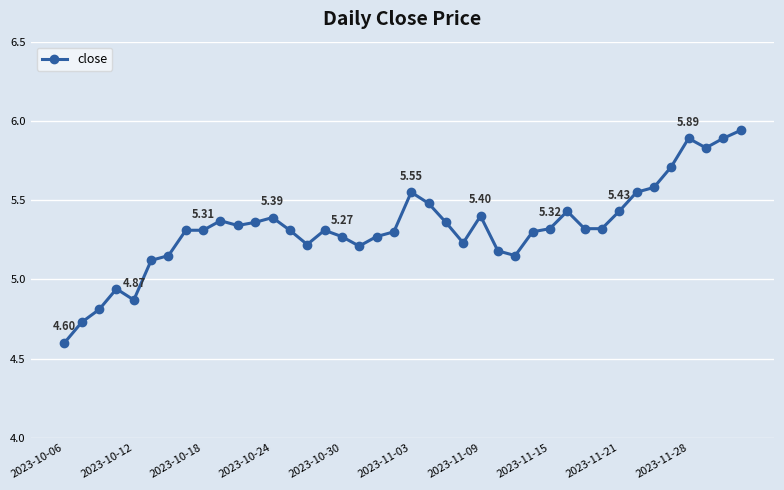

What is the difference between the maximum and minimum values?

1.3